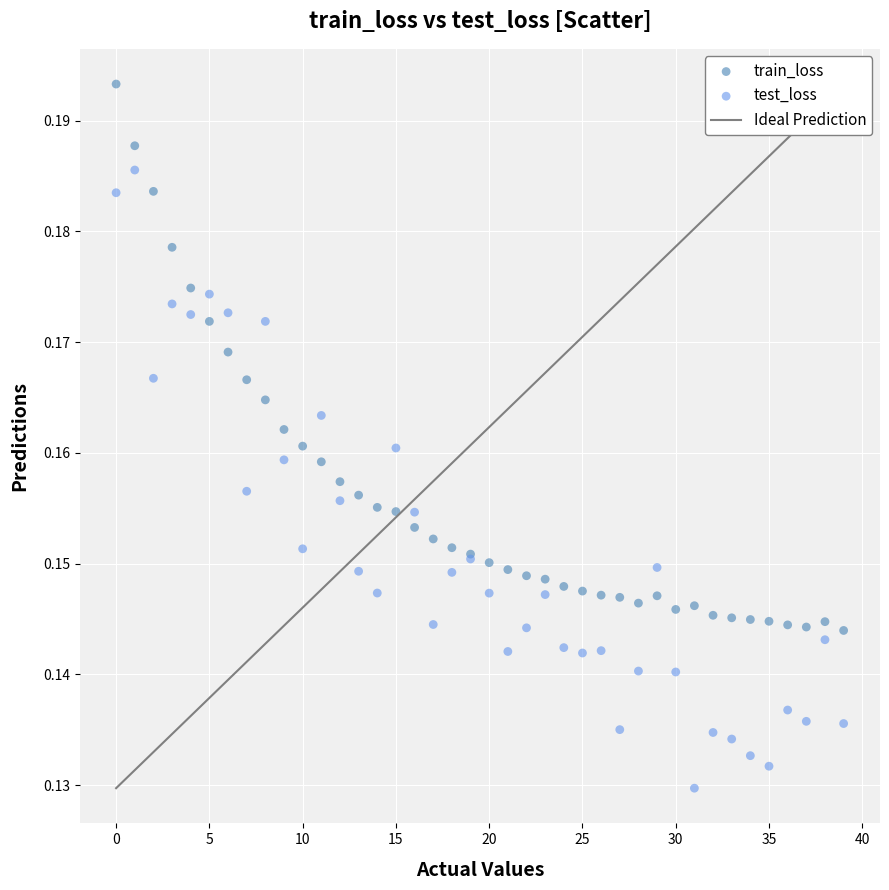

Which series contains the lowest Y value?

test_loss